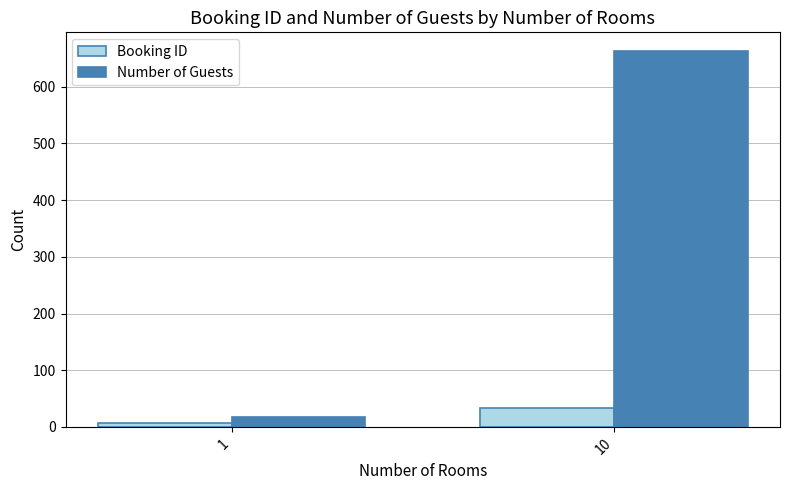

Which series changed the most between 1 and 10?

Number of Guests